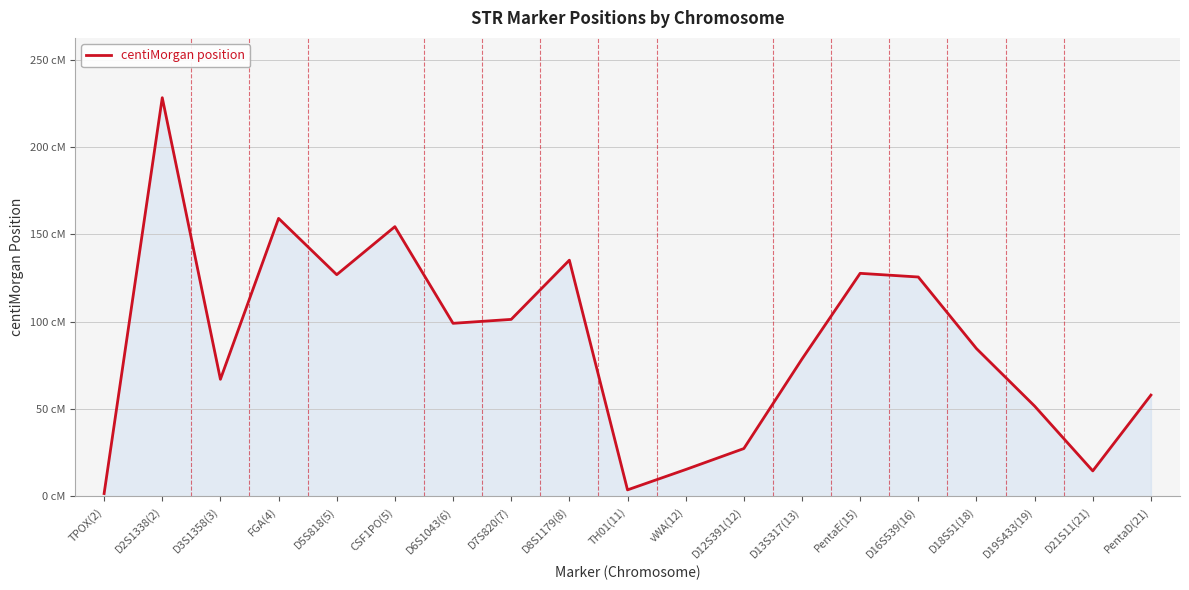

Which category has the highest value across all series?

D2S1338(2)